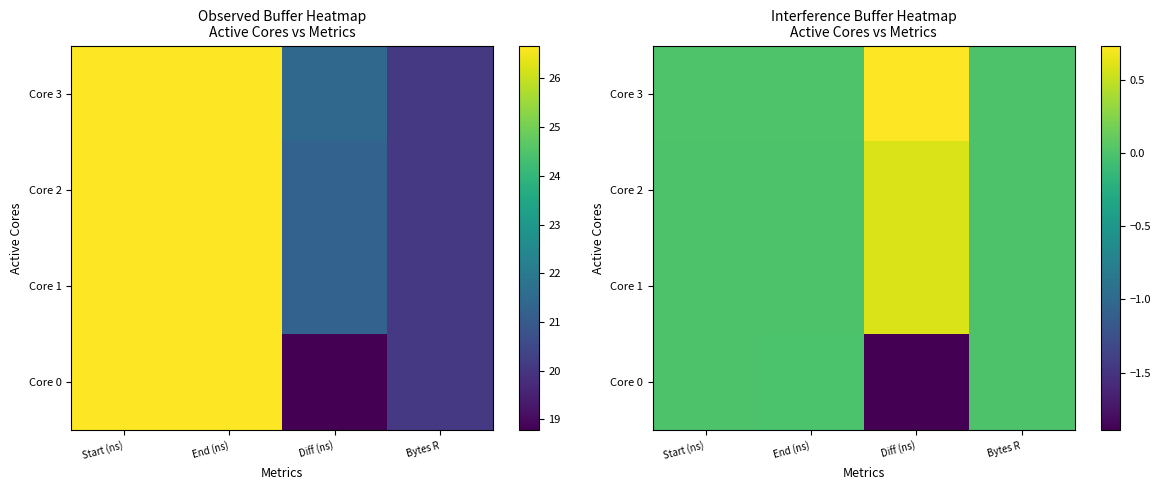

Is it true that Core 3 equals 0.0 at Bytes R?

True